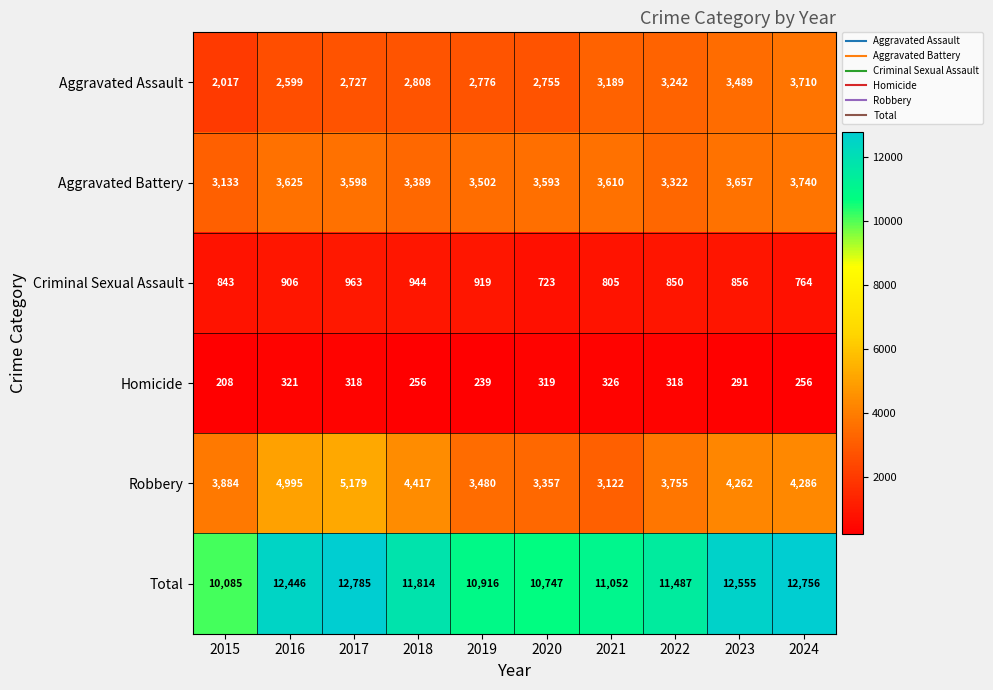

Is it true that Total equals 12555 at 2023?

True